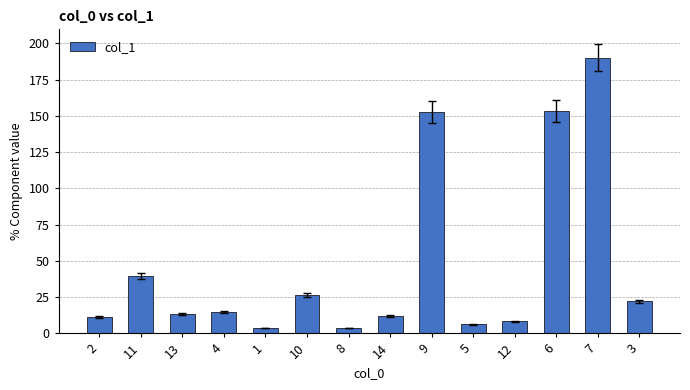

What is the change in value from 14 to 6?

+141.4